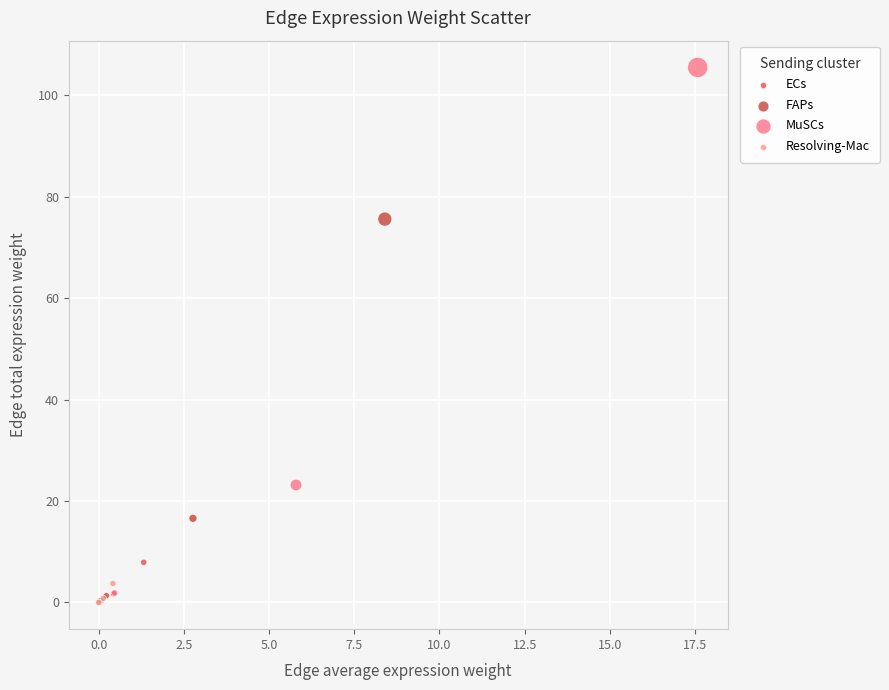

Which series reaches the maximum Y coordinate?

MuSCs